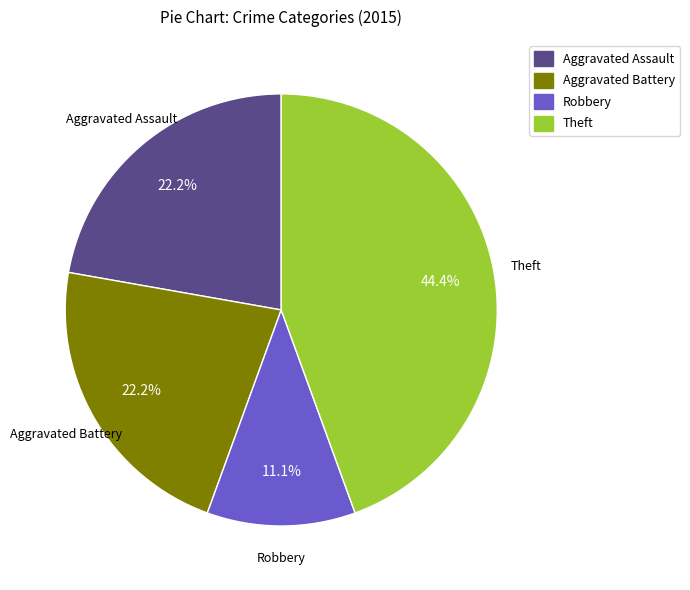

Is there any slice that represents more than half of the pie?

No